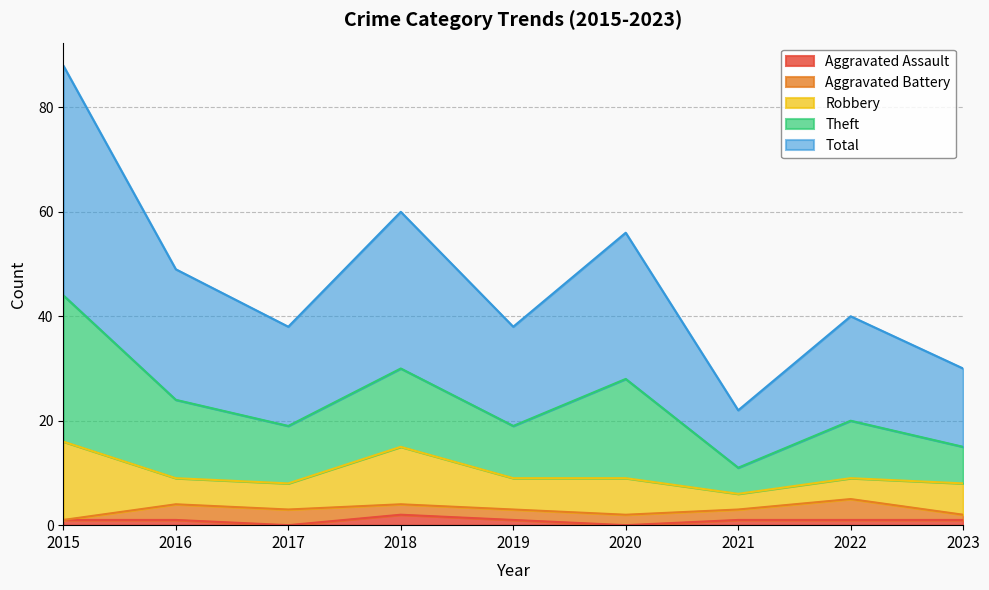

How many distinct data groups are displayed?

5